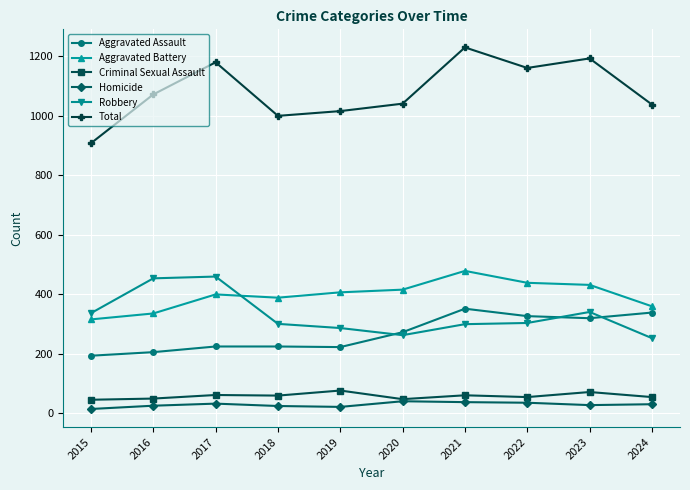

What is the sum of the Robbery values at 2016 and 2023?

795